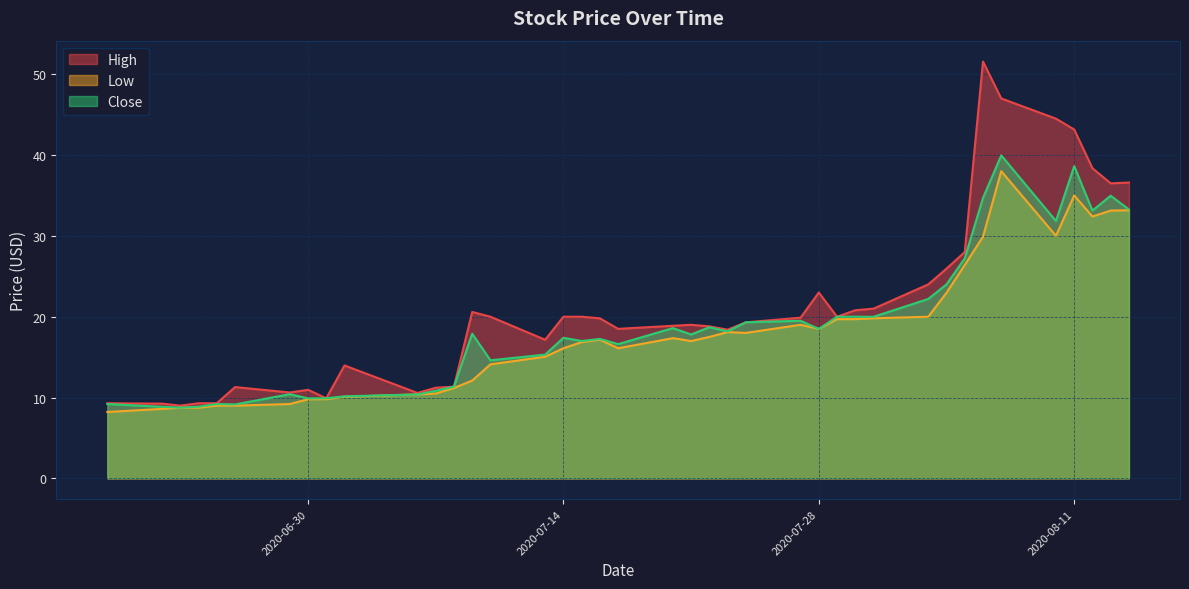

In Close, how many points are lower than both neighbors (excluding endpoints)?

12